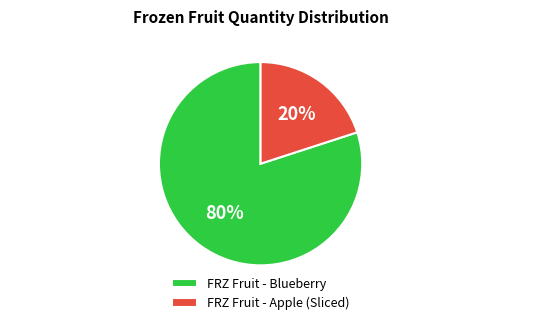

Does any single category account for the majority?

Yes